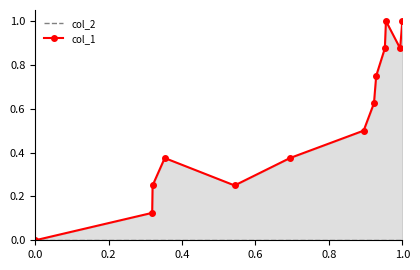

Rank the series by their average value, from highest to lowest.

col_1, col_2